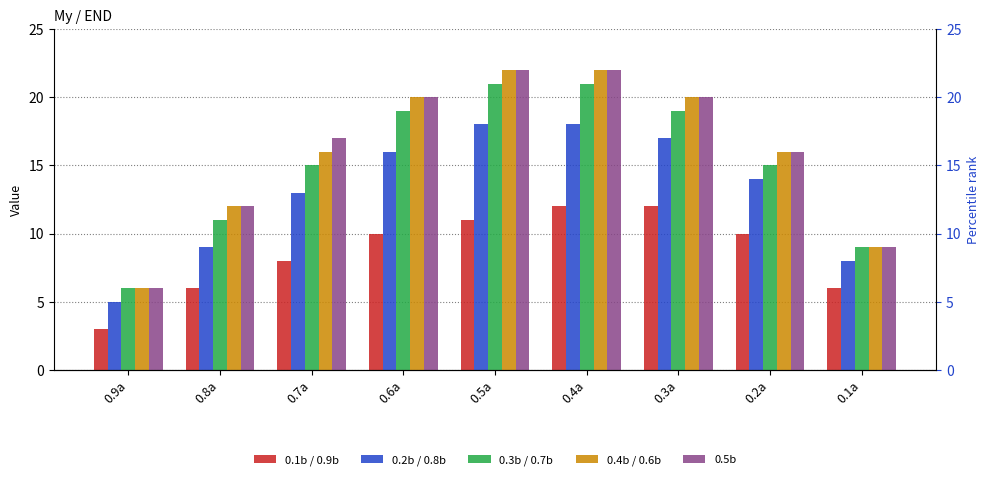

What are all the series names shown in the legend?

0.1b / 0.9b, 0.2b / 0.8b, 0.3b / 0.7b, 0.4b / 0.6b, 0.5b